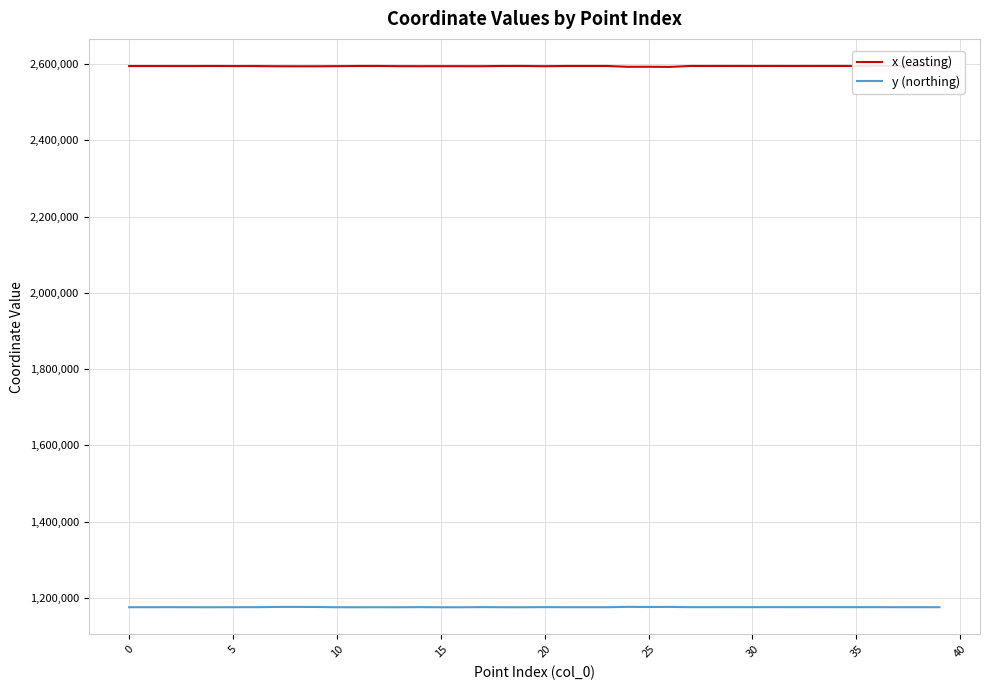

Which category has the highest value in the y (northing) series?

24